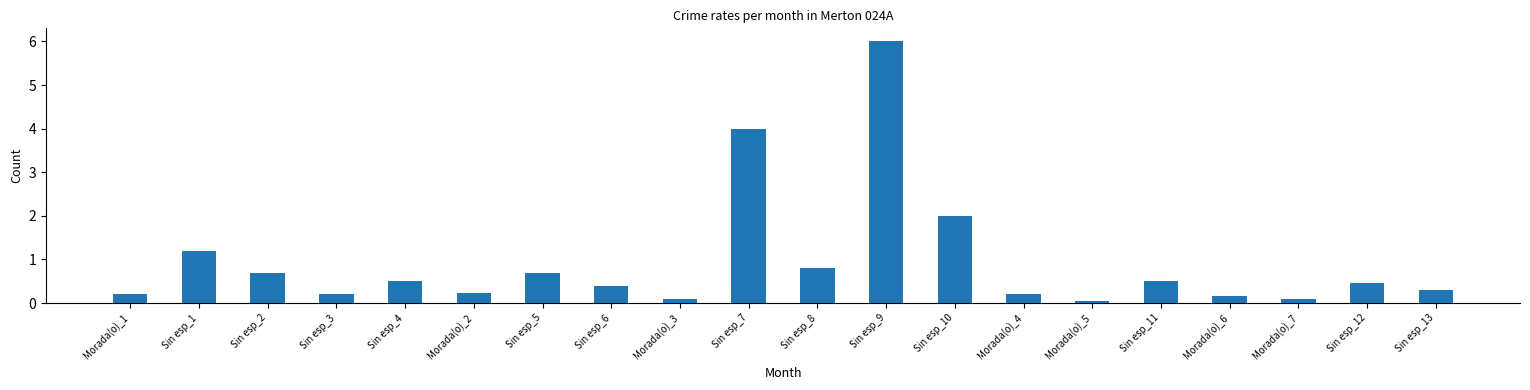

How many data points does each series have?

20